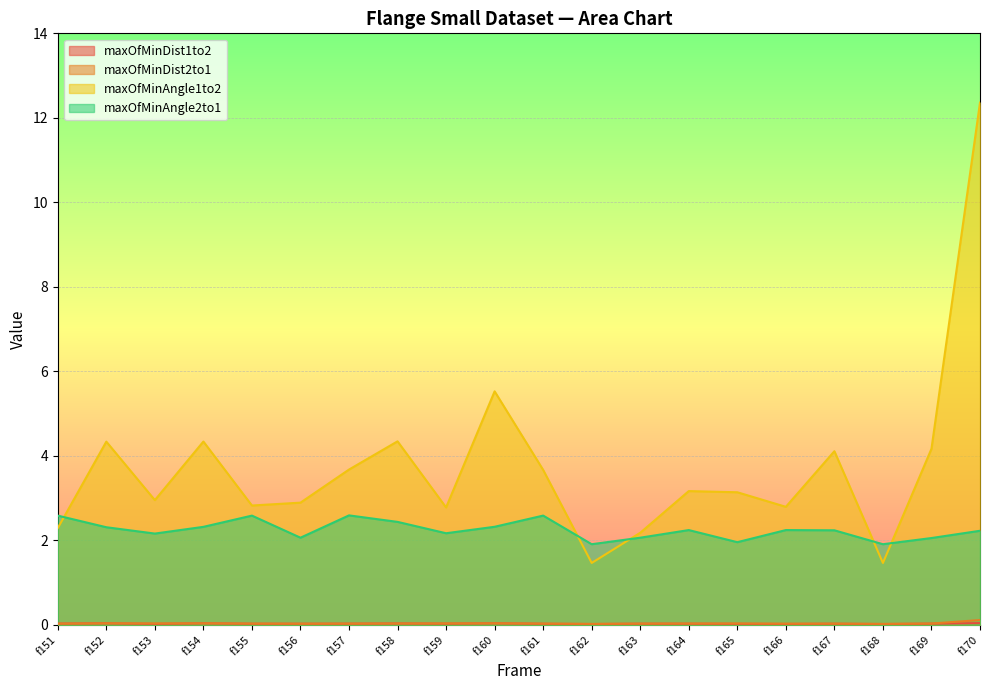

Does the chart display data point markers on the line(s)?

No